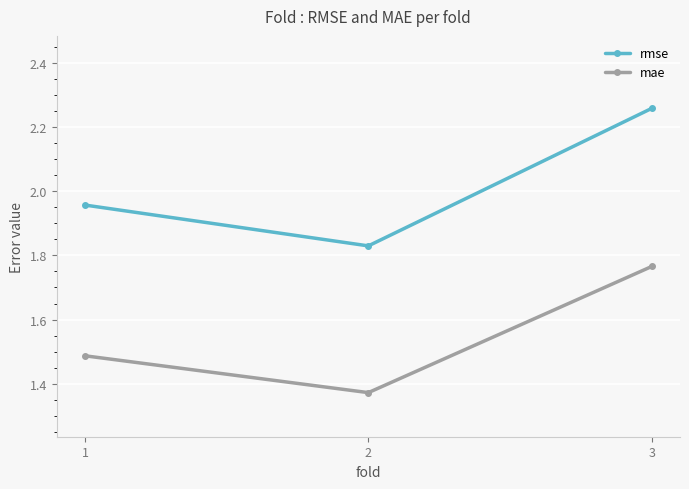

List the series in order of their overall mean, highest first.

rmse, mae